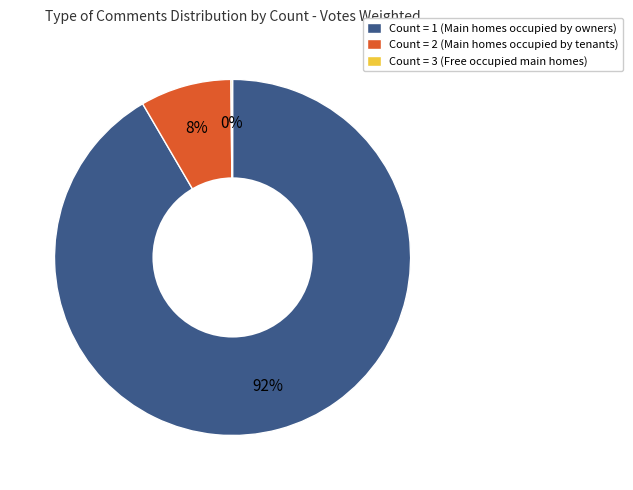

Which slice is the largest?

Count = 1 (Main homes occupied by owners)